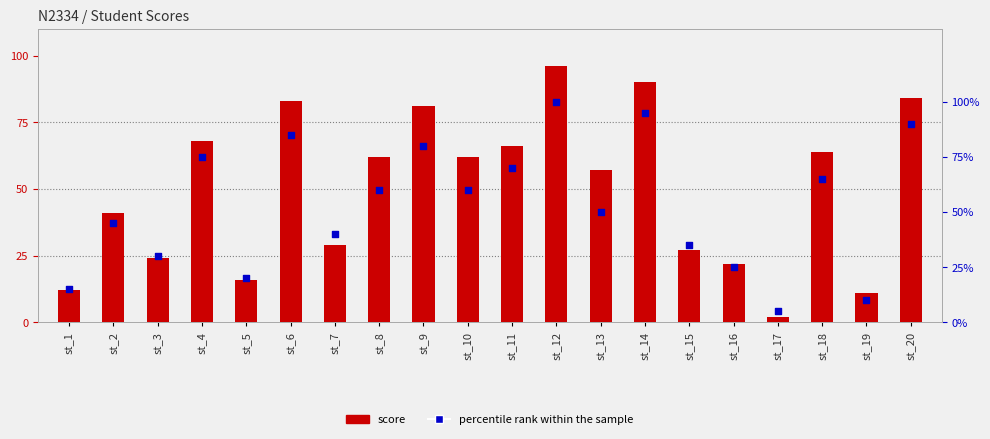

Is the value of percentile rank within the sample at st_11 greater than the value of score at st_3?

Yes